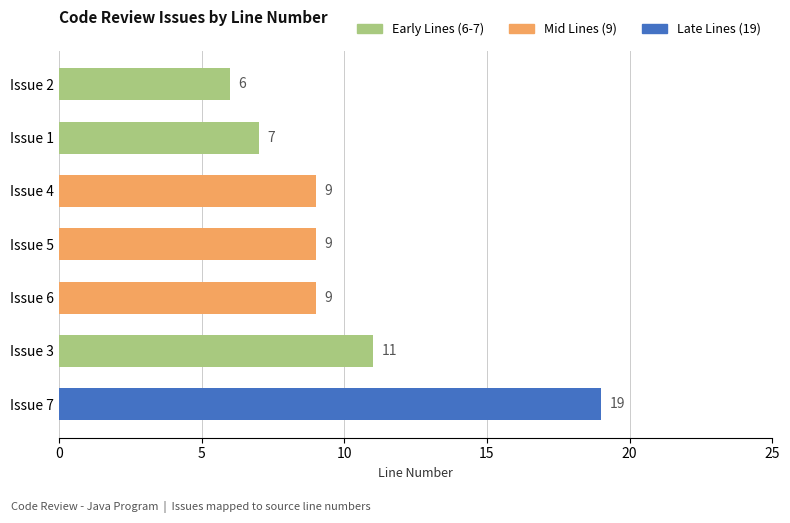

What is the approximate value at Issue 3?

11